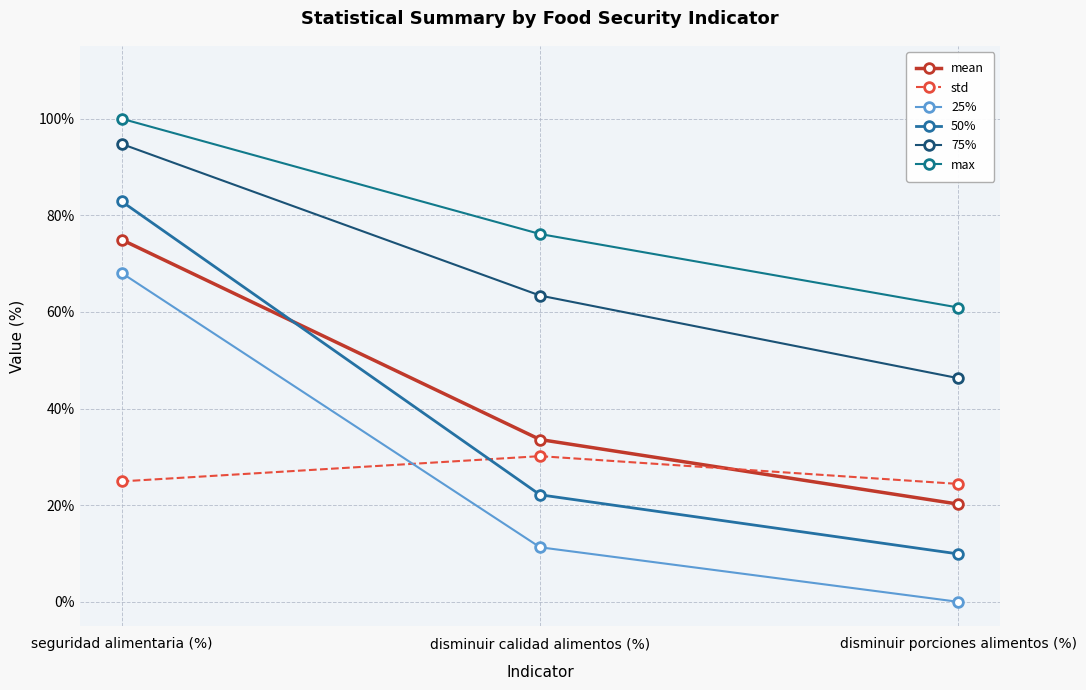

Reading right to left, what are all the values shown in this chart?

mean: 20.2	33.6	75.0
std: 24.4	30.2	24.9
25%: 0.0	11.3	68.1
50%: 9.9	22.2	82.9
75%: 46.3	63.4	94.8
max: 60.9	76.1	100.0